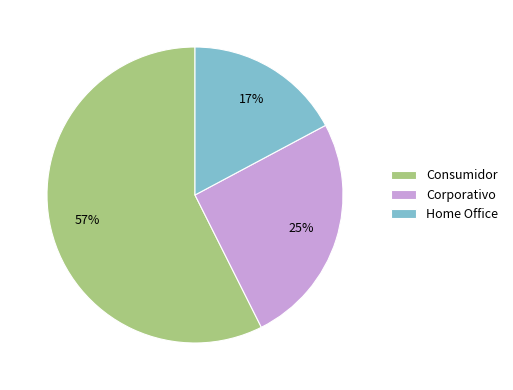

How many segments does this pie chart have?

3